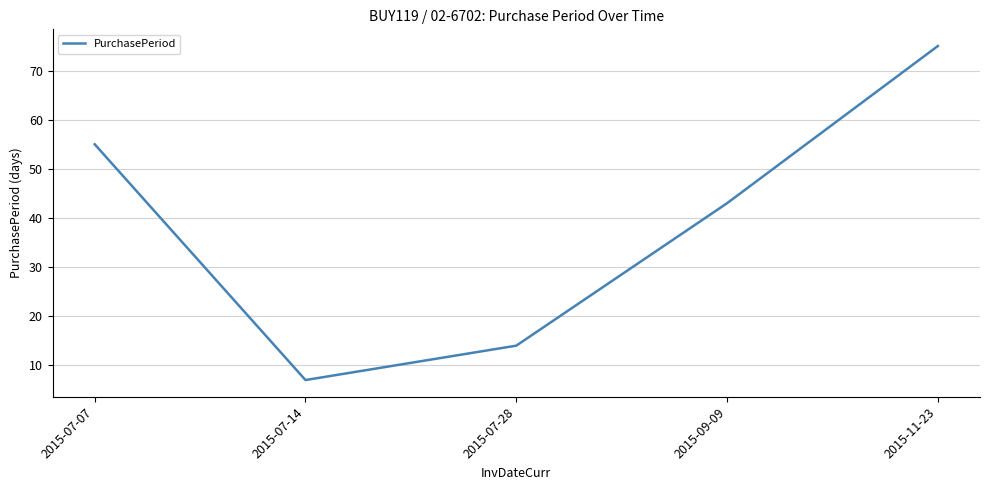

What is the average value?

39